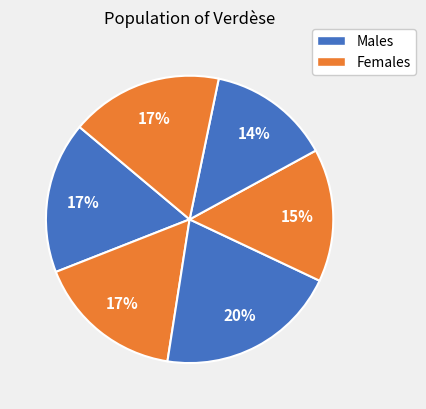

Count the number of slices in the pie.

6